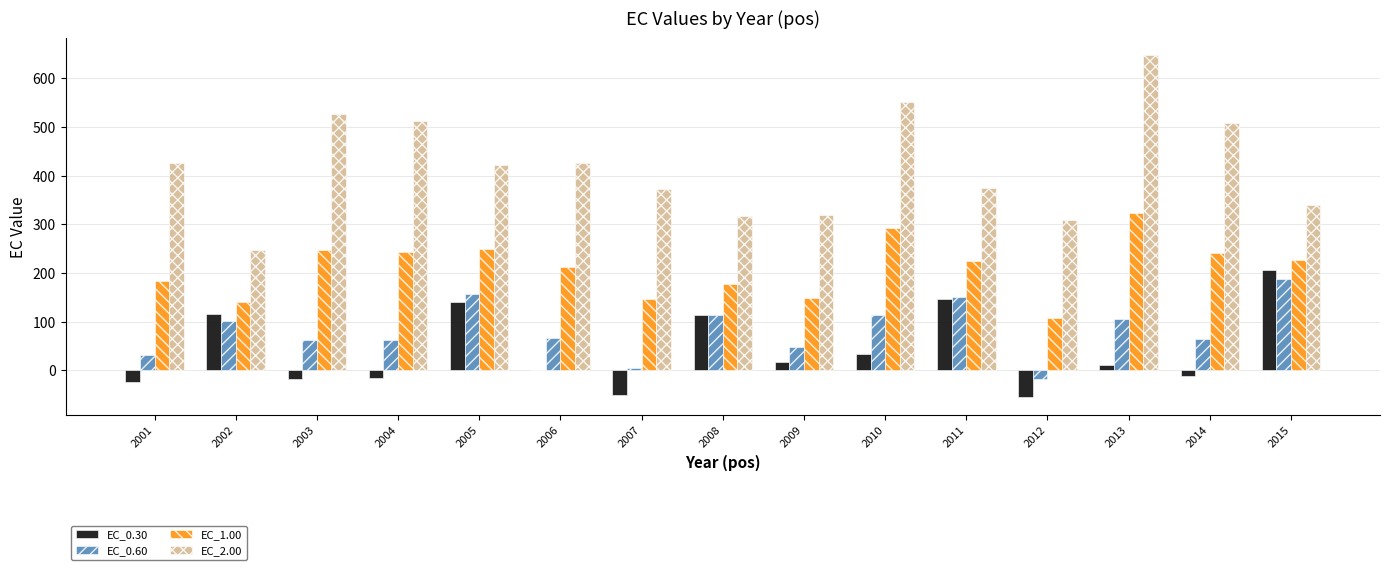

Is it true that EC_2.00 equals 318.2 at 2009?

True